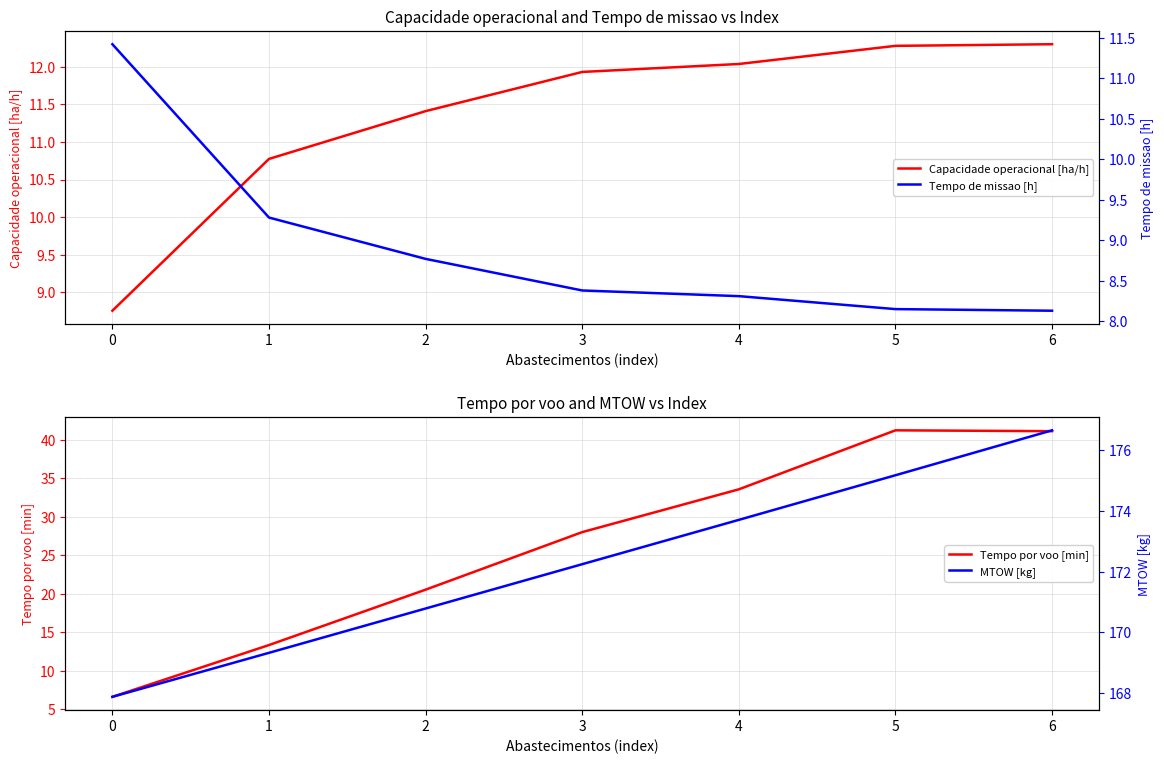

What is the average value of the Capacidade operacional [ha/h] series?

11.4